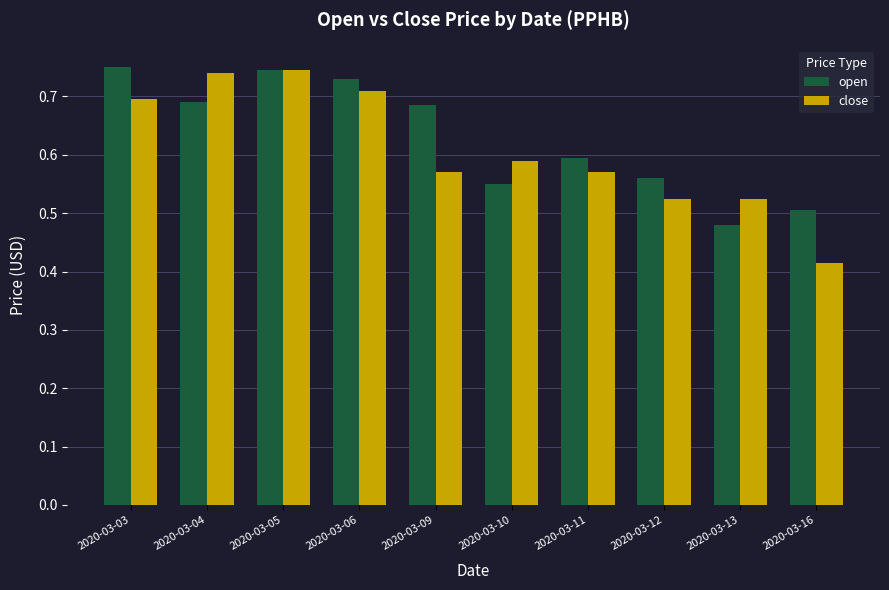

Which series has the widest spread of values?

close